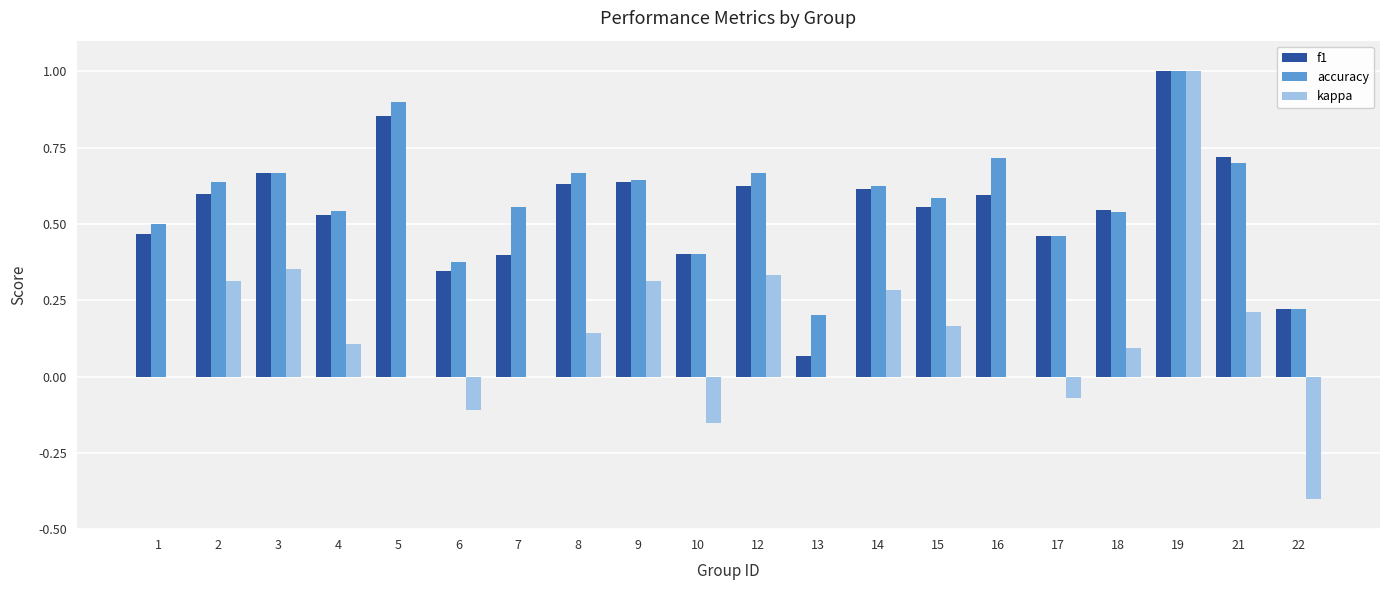

What is the sum of all accuracy values?

11.6